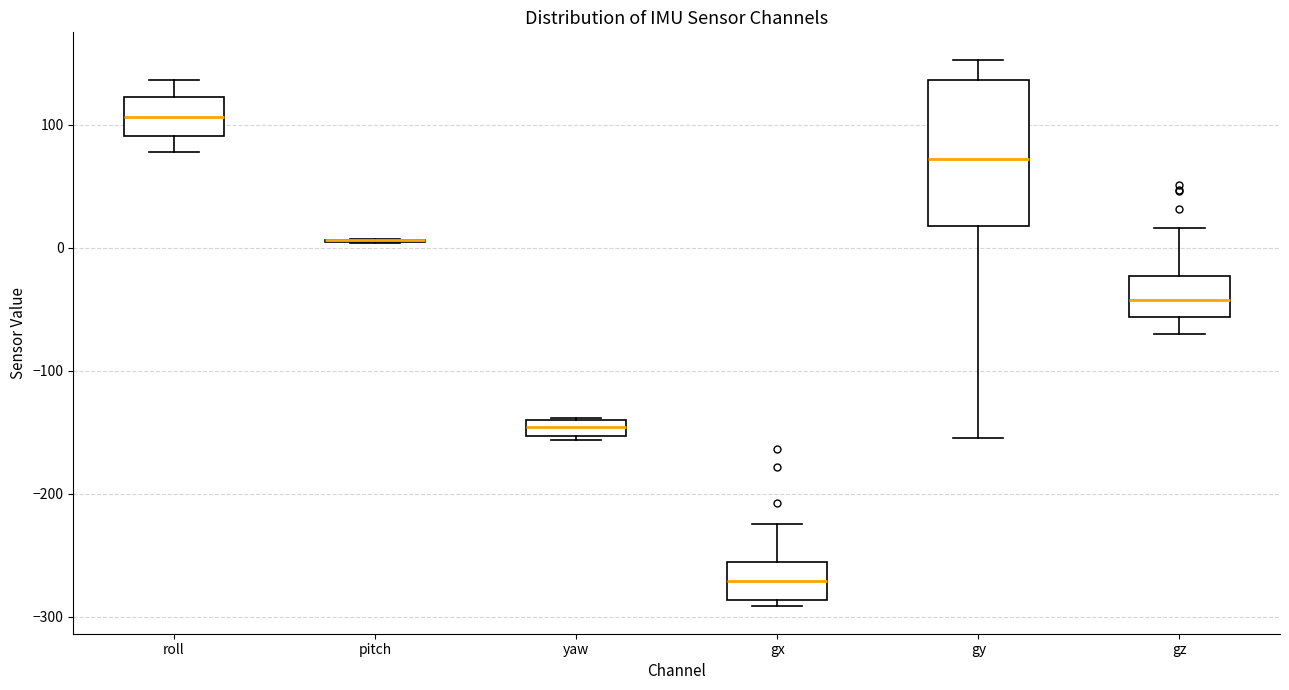

Where does the upper whisker of the box for gx end on the y-axis? The values are not printed on the chart, so give them approximately, as read against the axis.

-220